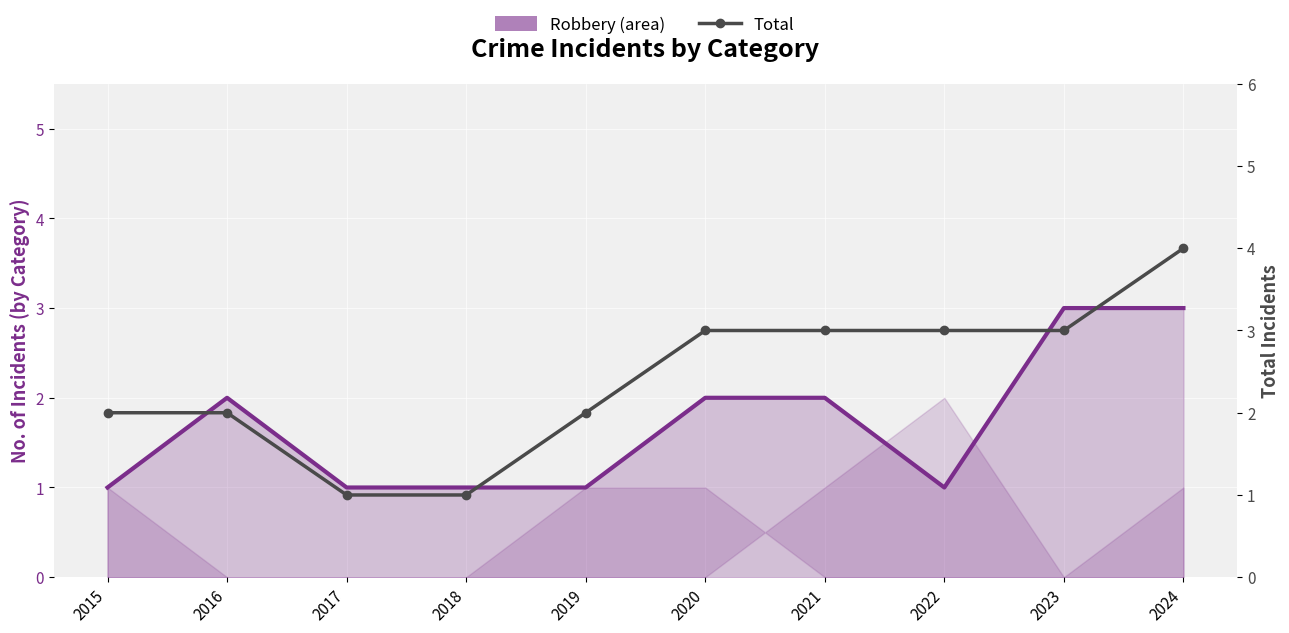

What is the total value across all series at 2016?

4